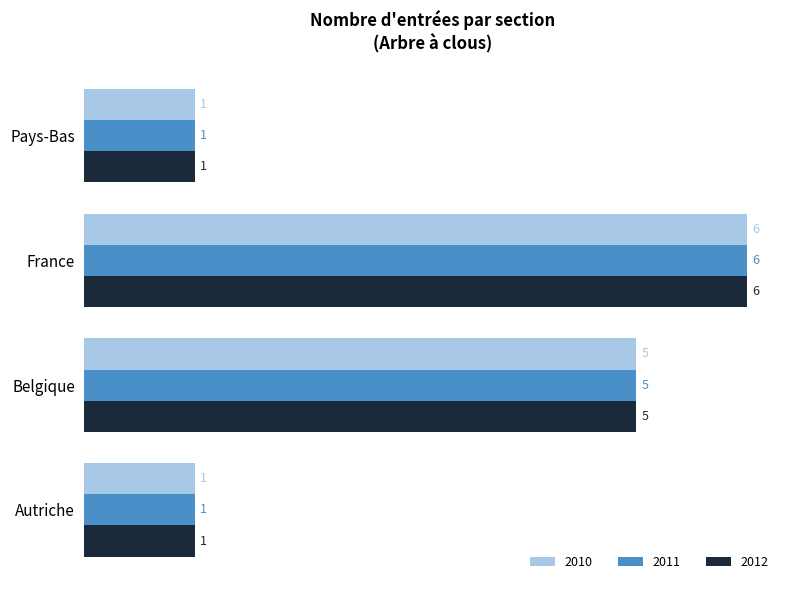

The 2012 series shows 8 at France. True or false?

False